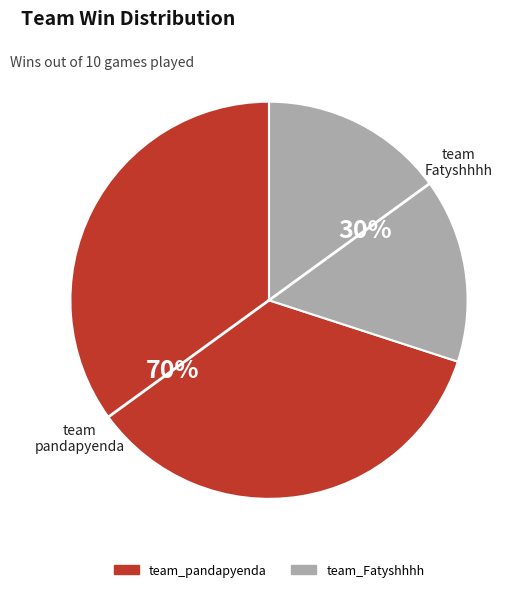

To the nearest percent, what is the combined percentage of team_Fatyshhhh and team_pandapyenda?

100%